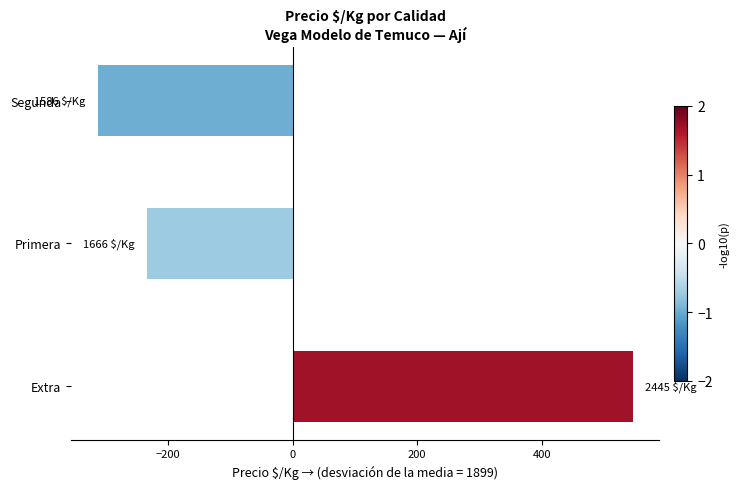

Count the number of categories in the chart.

3